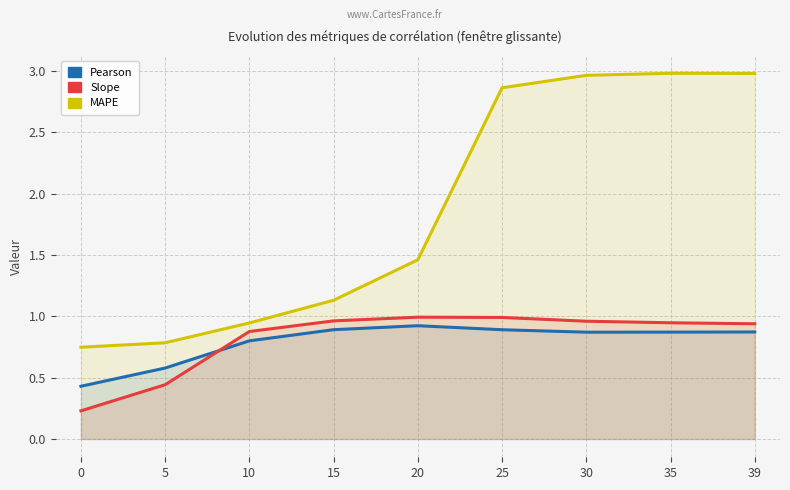

Which series has the widest spread of values?

MAPE